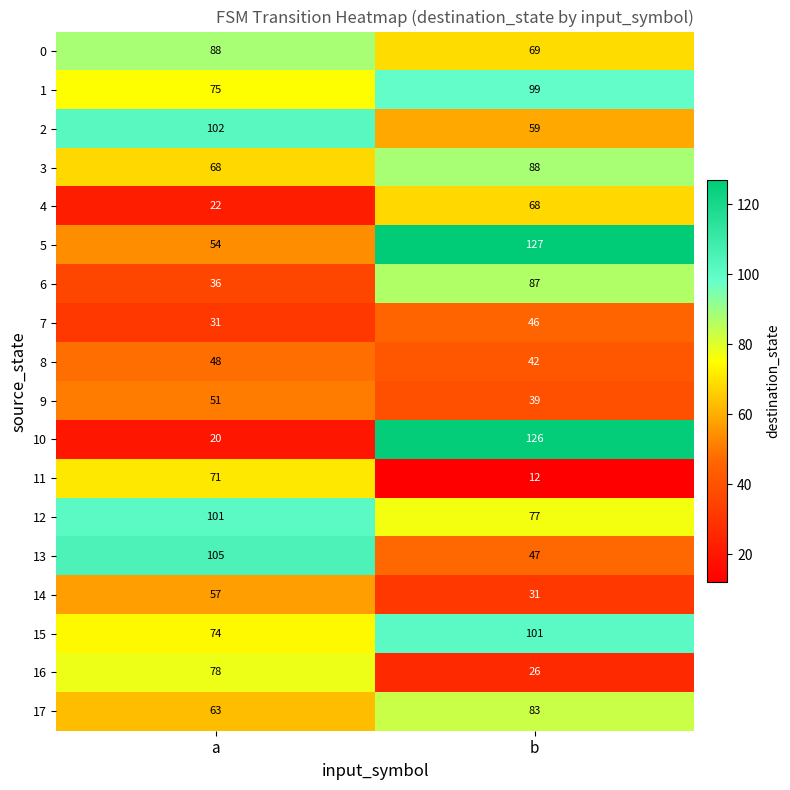

At how many categories does at least one series exceed 96?

2